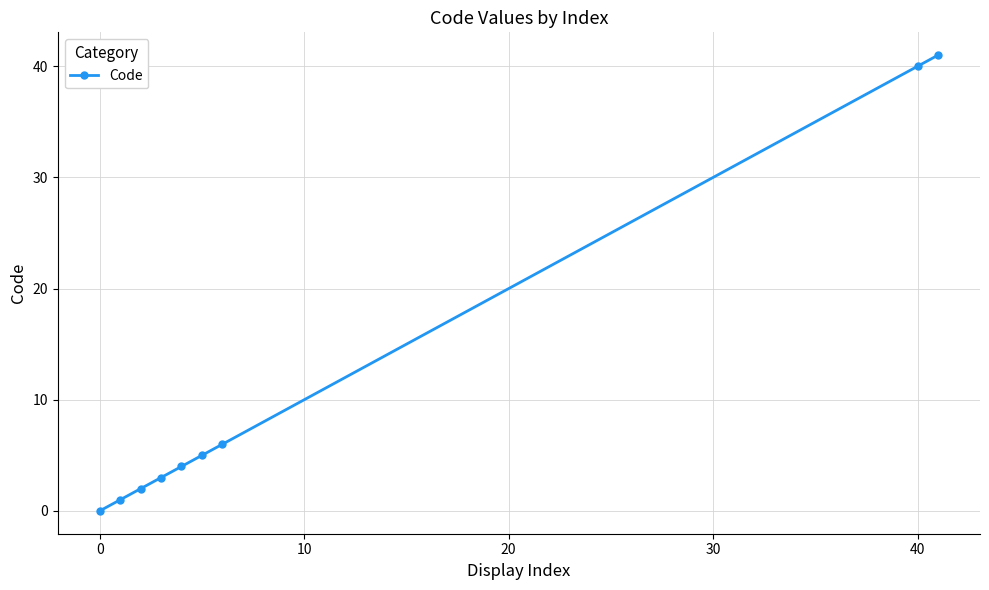

What is the value of the 8th point from the left?

40